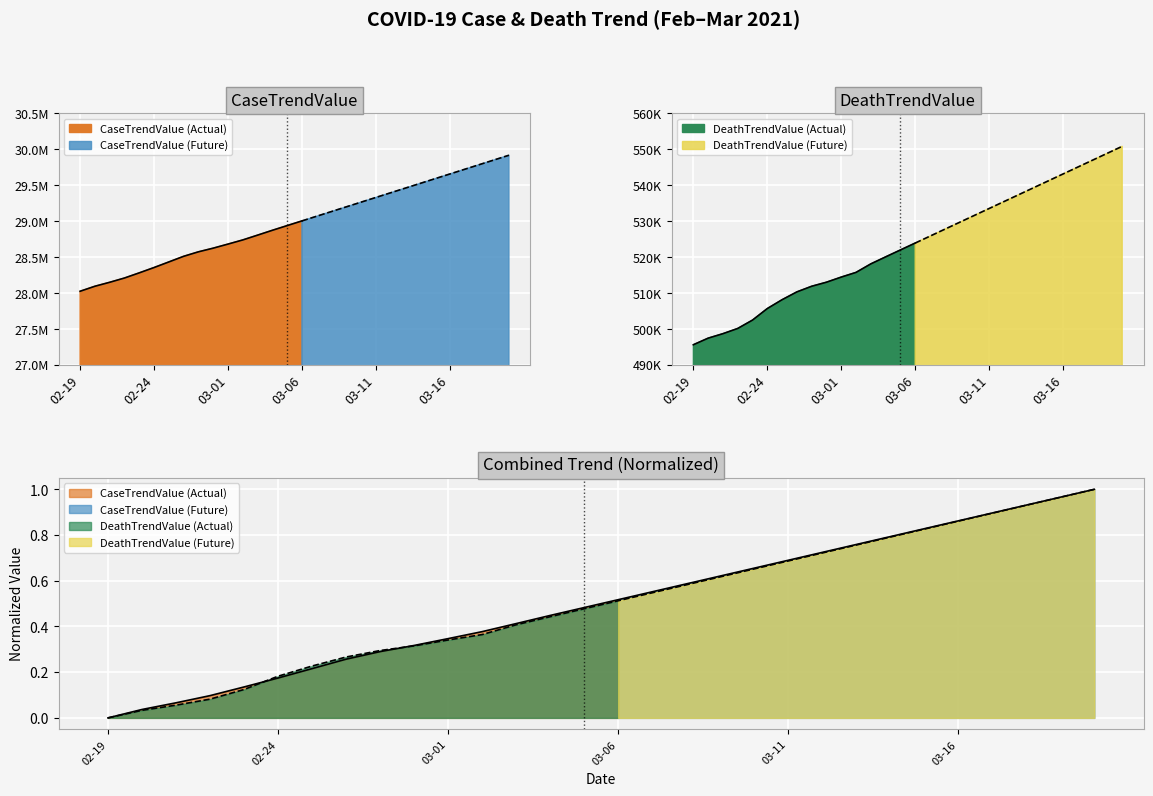

What position from the right is 03-11?

10